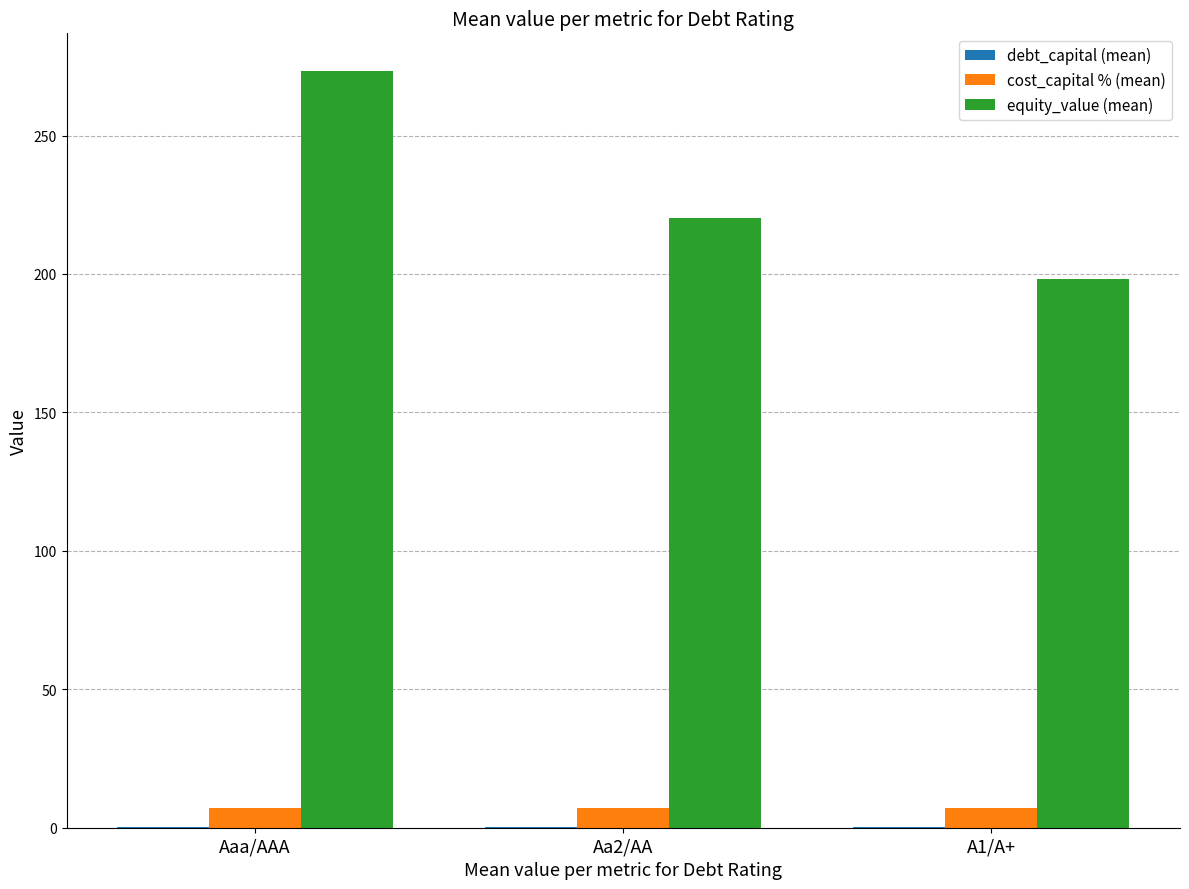

Between Aaa/AAA and Aa2/AA, which series saw the biggest shift?

equity_value (mean)